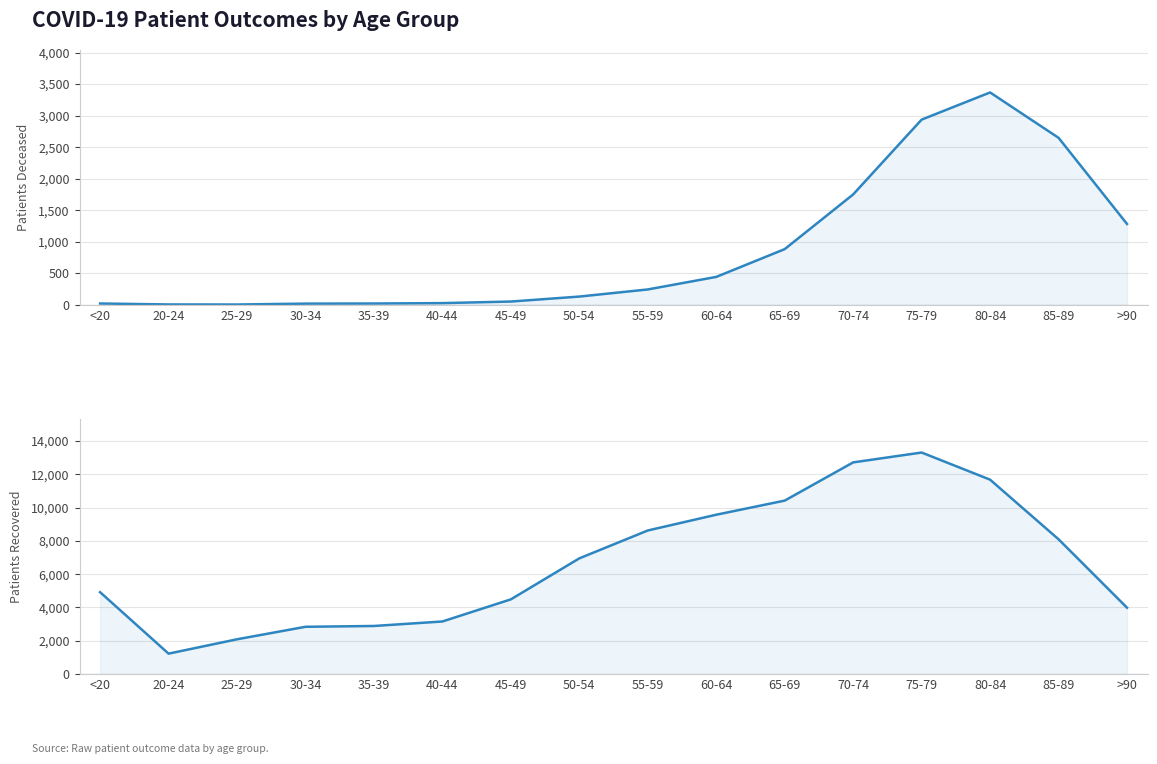

Read the patients_recovered value at 80-84, to the nearest 100.

11700